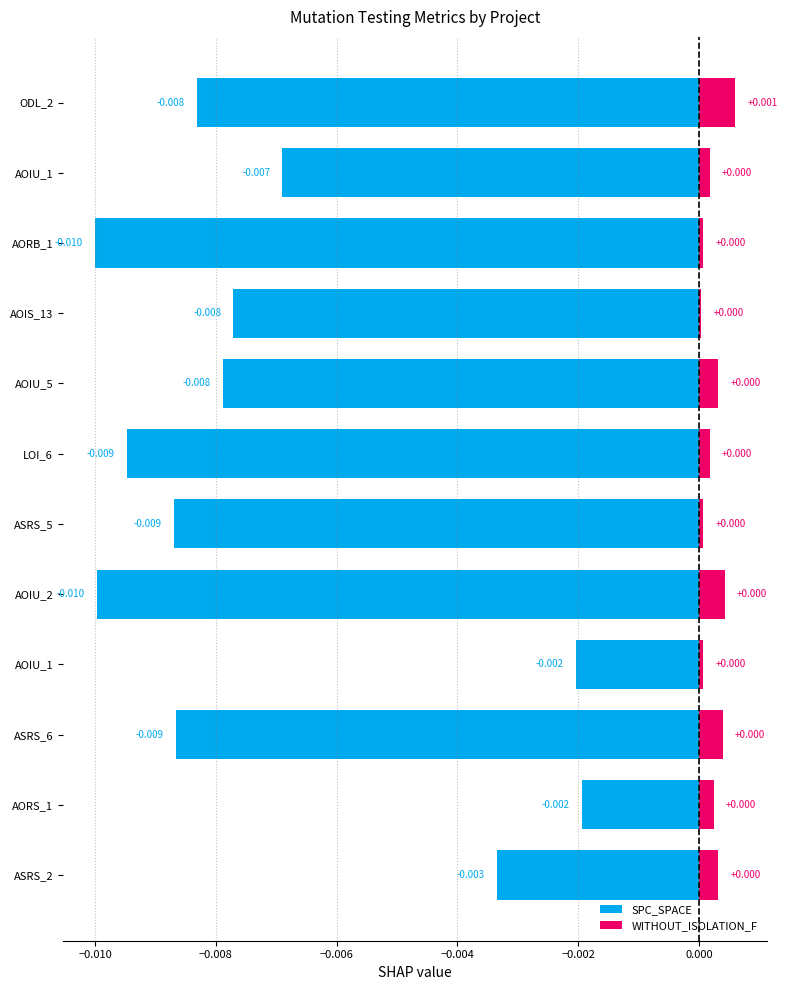

Count the number of data series in this chart.

2